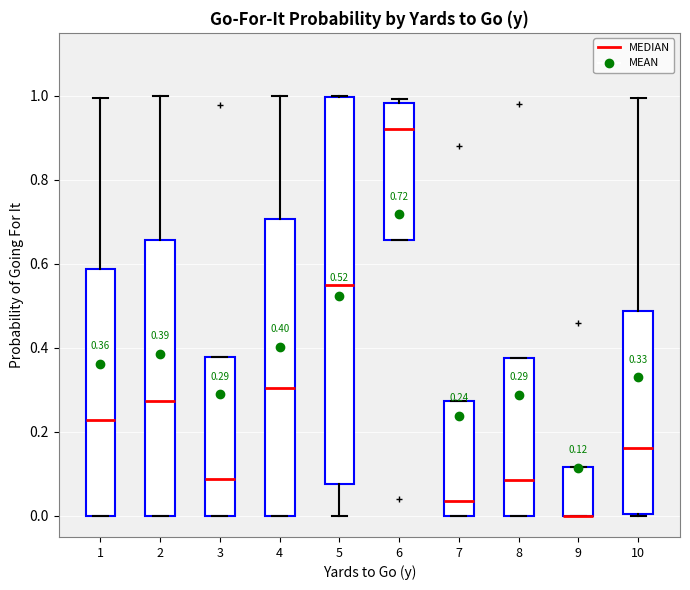

Comparing the boxes themselves (not the whiskers), which one is the tallest?

5